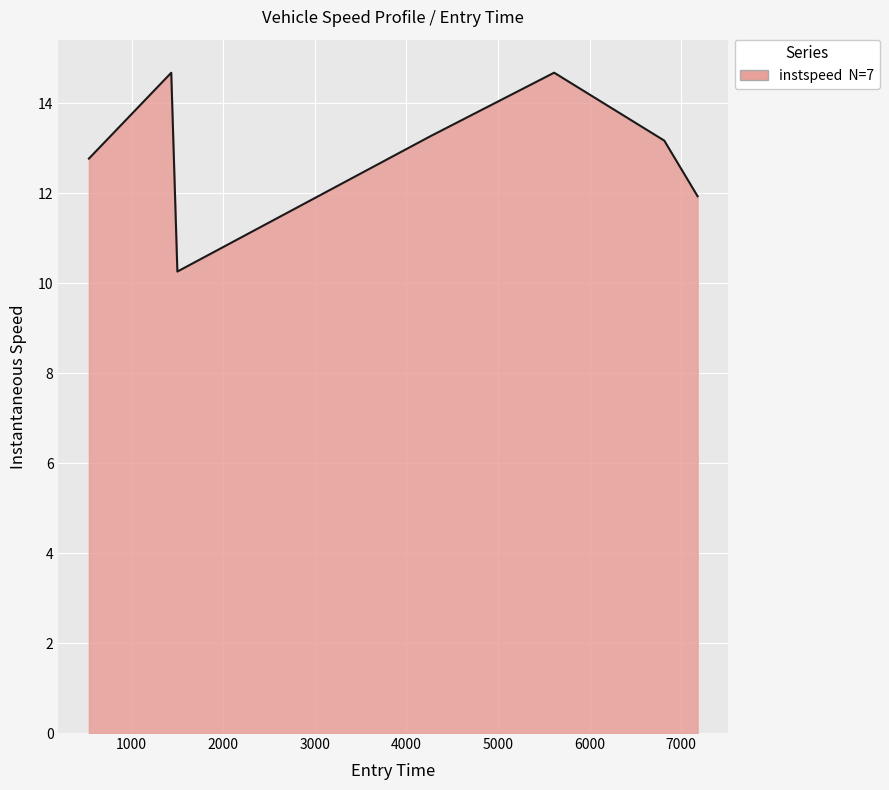

What is the average value?

13.0